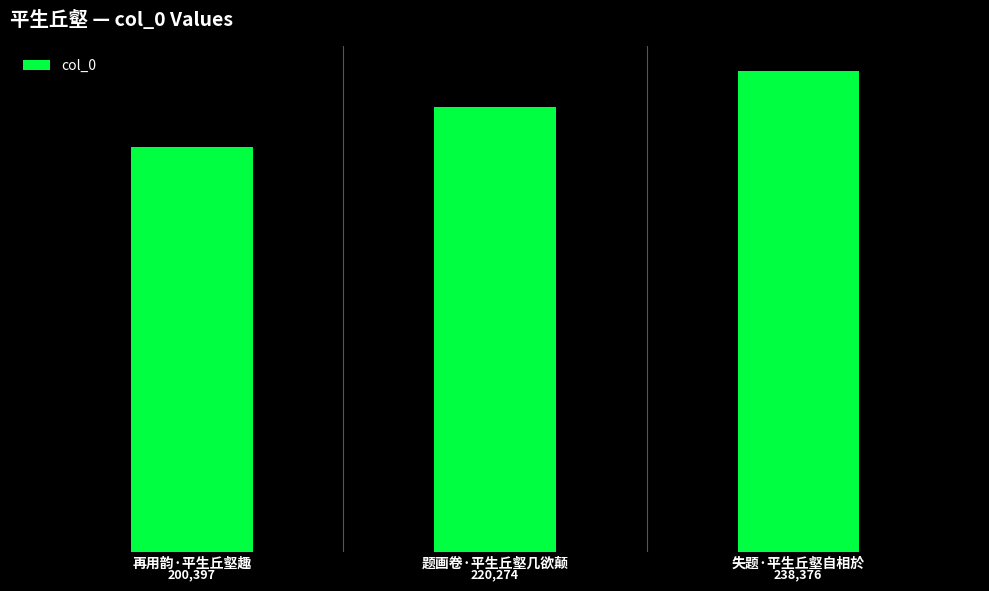

Count the values in the range 200397 to 238376.

3